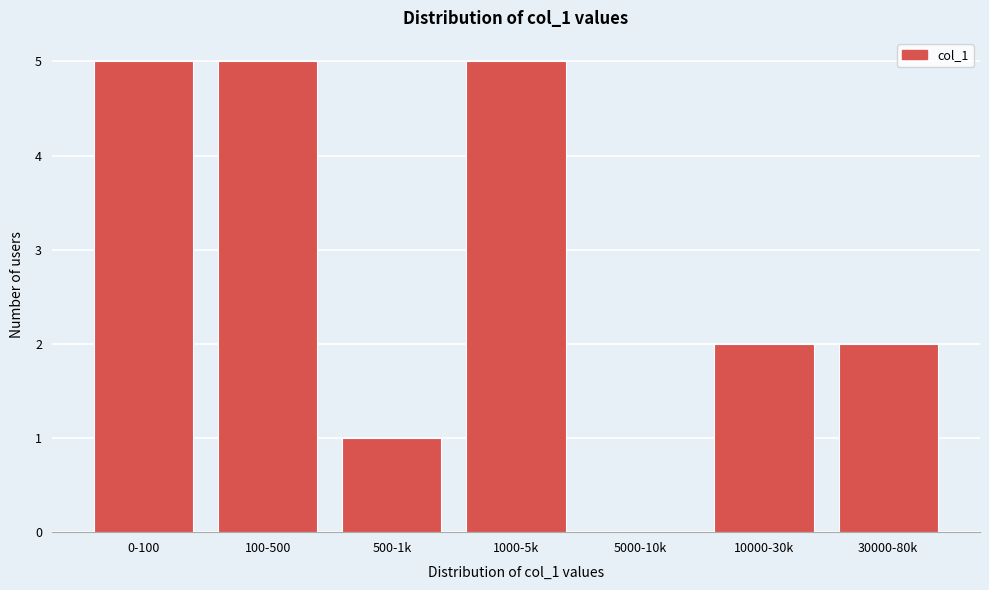

Reading right to left, extract all data points from this chart.

30000-80k=2	10000-30k=2	5000-10k=0	1000-5k=5	500-1k=1	100-500=5	0-100=5